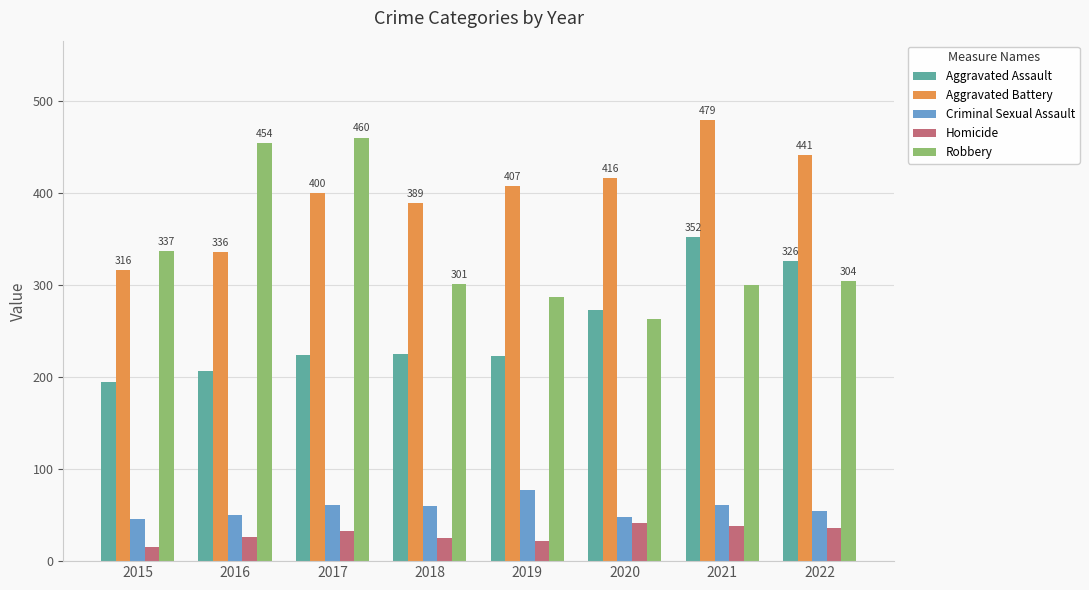

What is the minimum value shown in the chart?

15